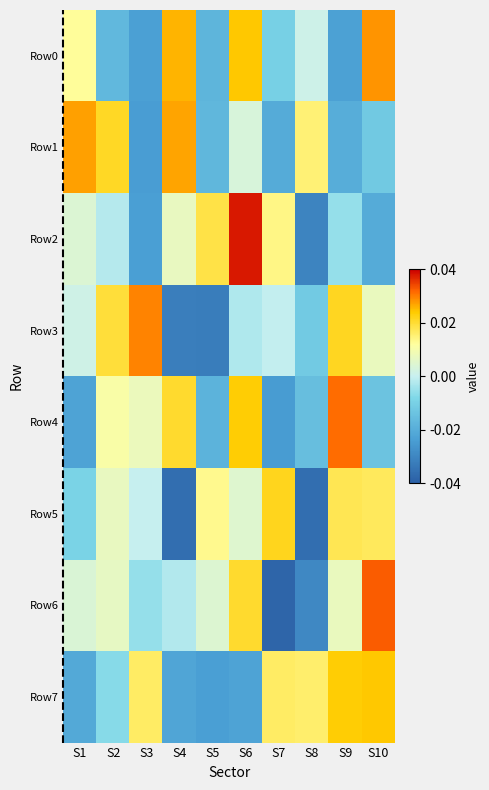

Which series has the widest spread of values?

Row6